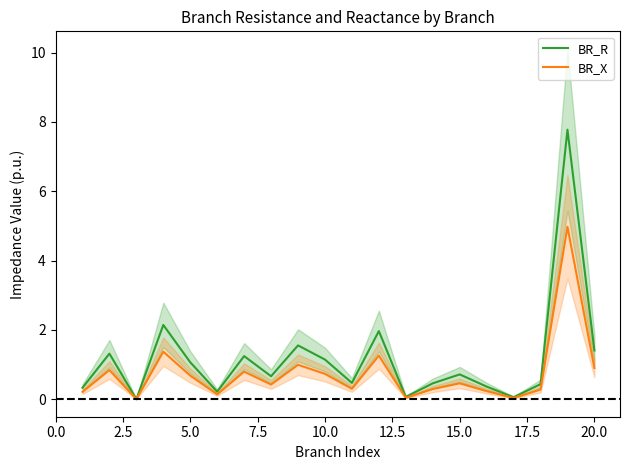

In BR_X, how many points are lower than both neighbors (excluding endpoints)?

6